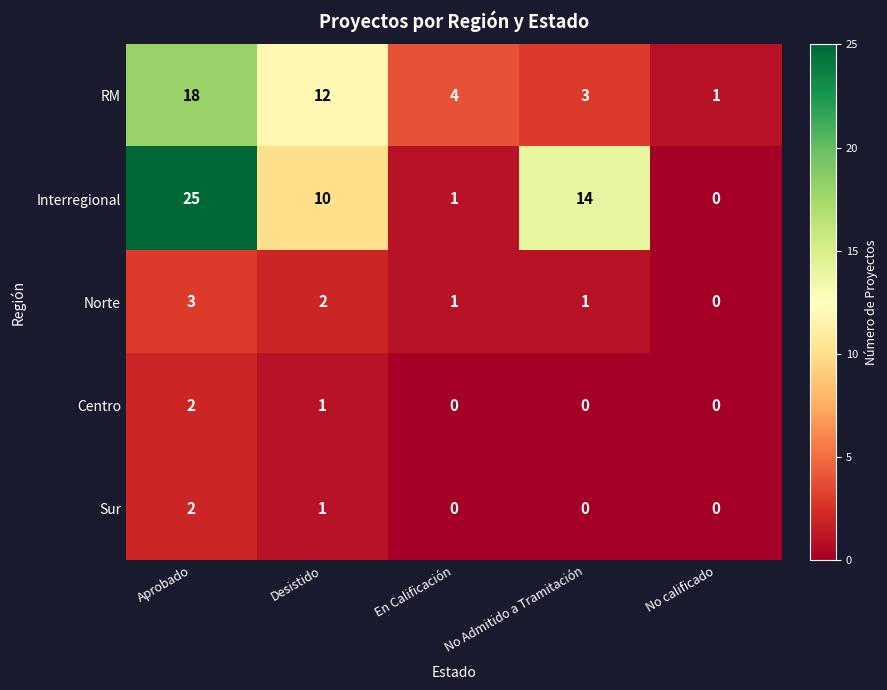

The value of Interregional at En Calificación is 1. True or false?

True